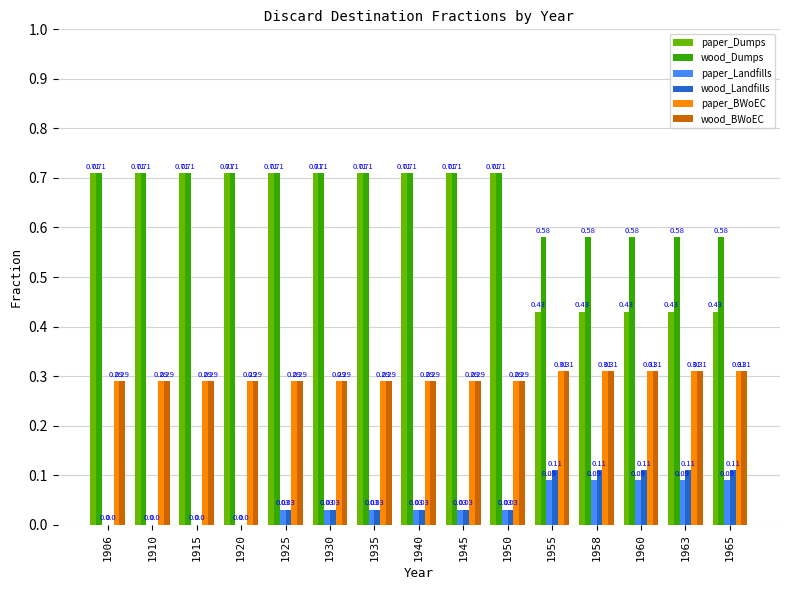

What is the total value across all series at 1915?

2.0